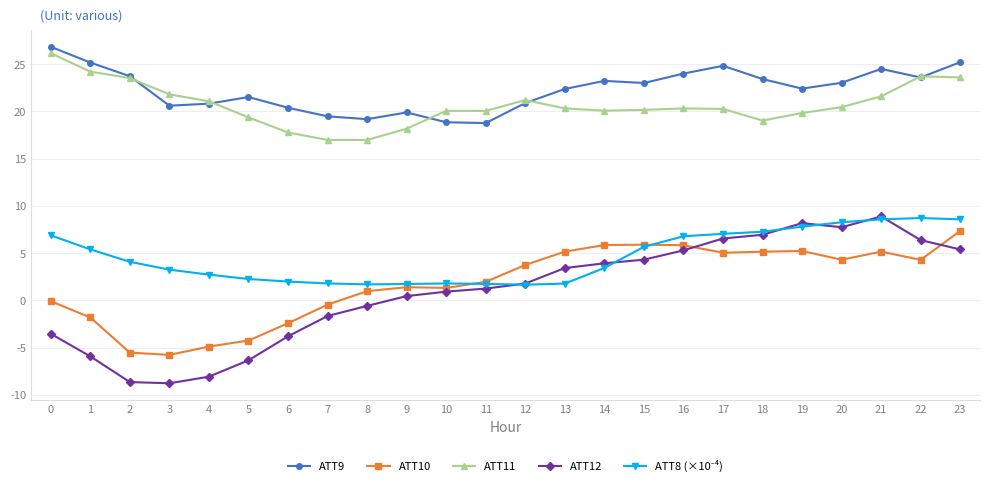

Does the chart have visible grid lines?

Yes